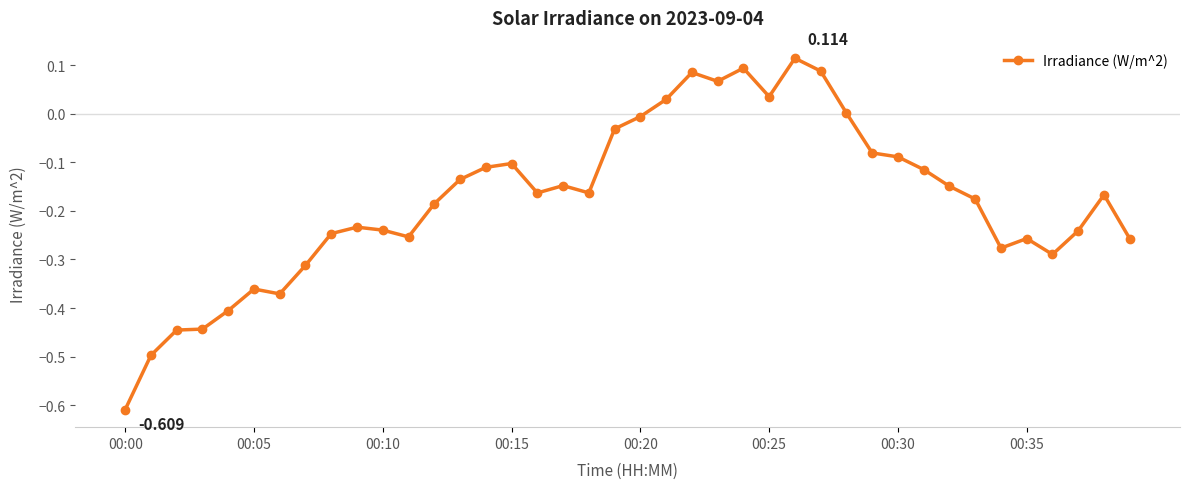

True or false: the data has more than 2 interior local peaks.

True